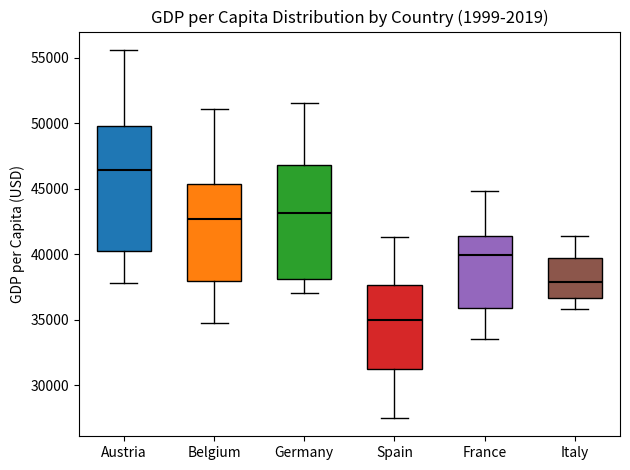

Which box's median line is the highest?

Austria